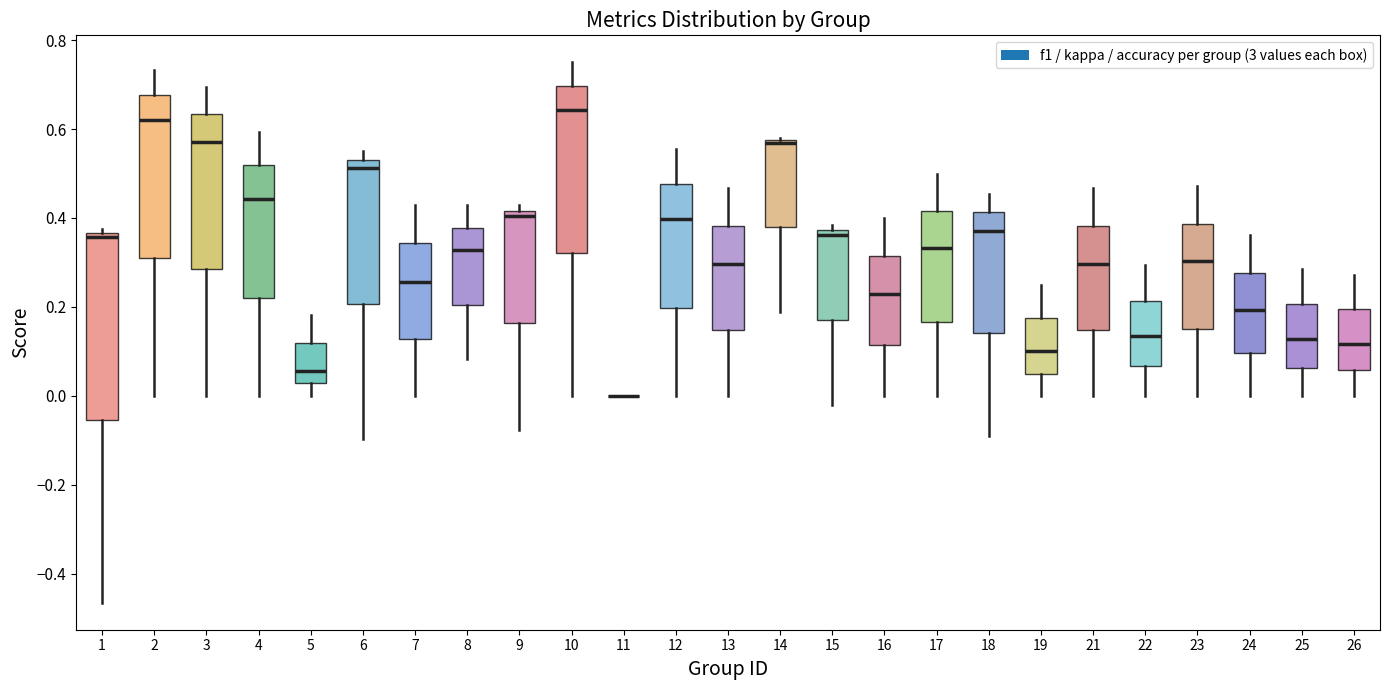

Comparing the boxes themselves (not the whiskers), which one is the tallest?

1